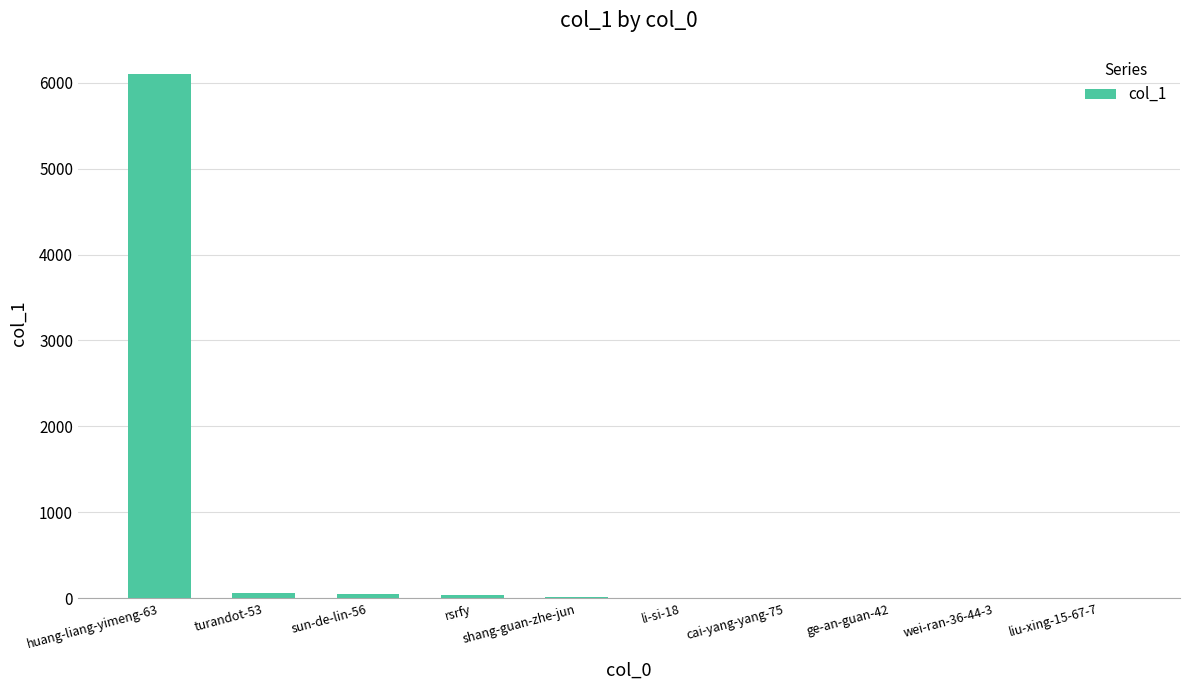

What is the sum of all values?

6280